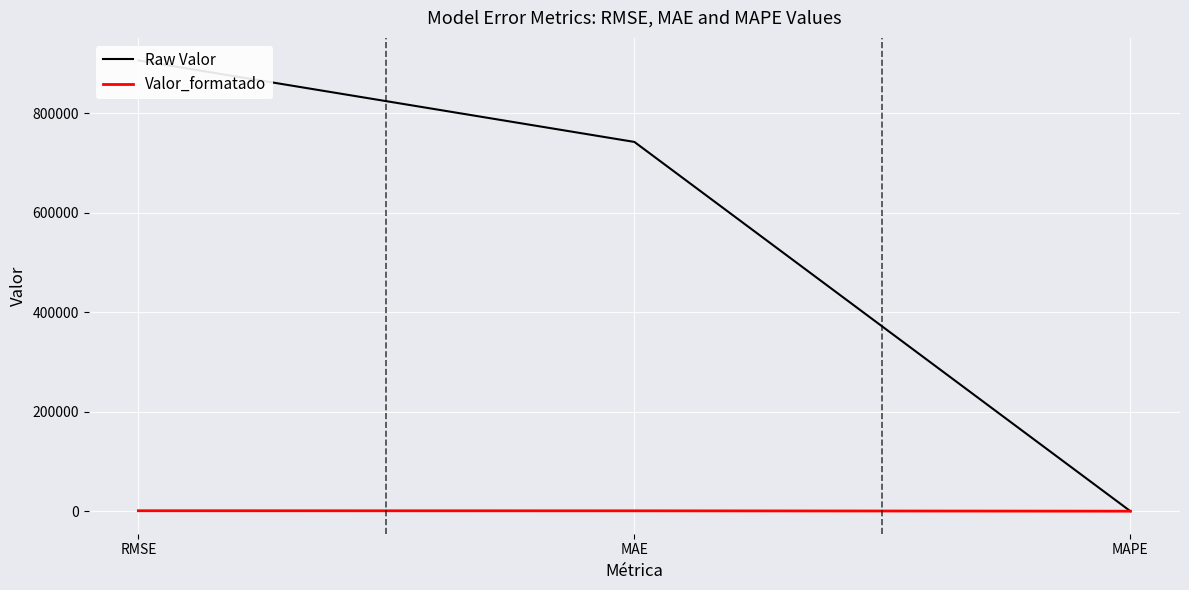

At which category does the chart reach its minimum across all series?

MAPE